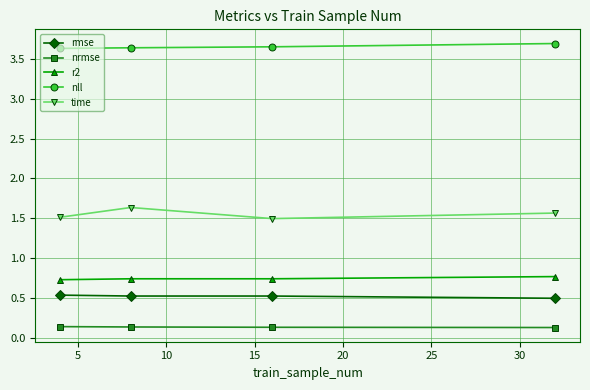

What is the value of the nrmse point at the 2nd from the left?

0.1